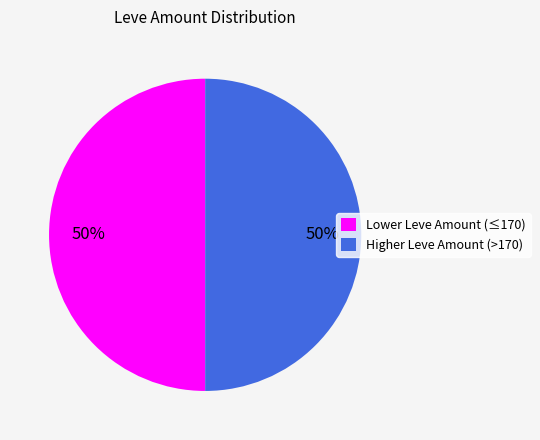

The Lower Leve Amount (≤170) slice represents 38% of the pie. True or false?

False